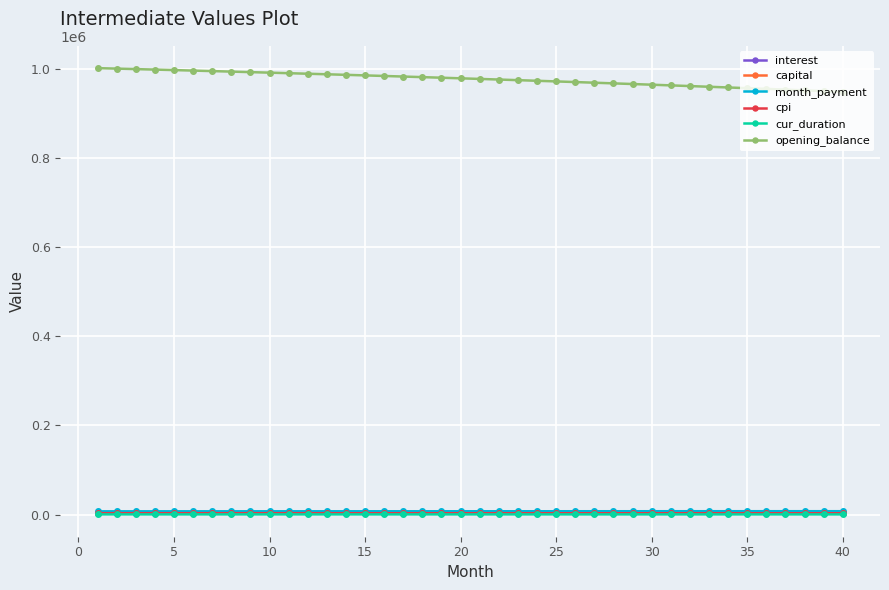

At how many categories does at least one series exceed 864387?

40